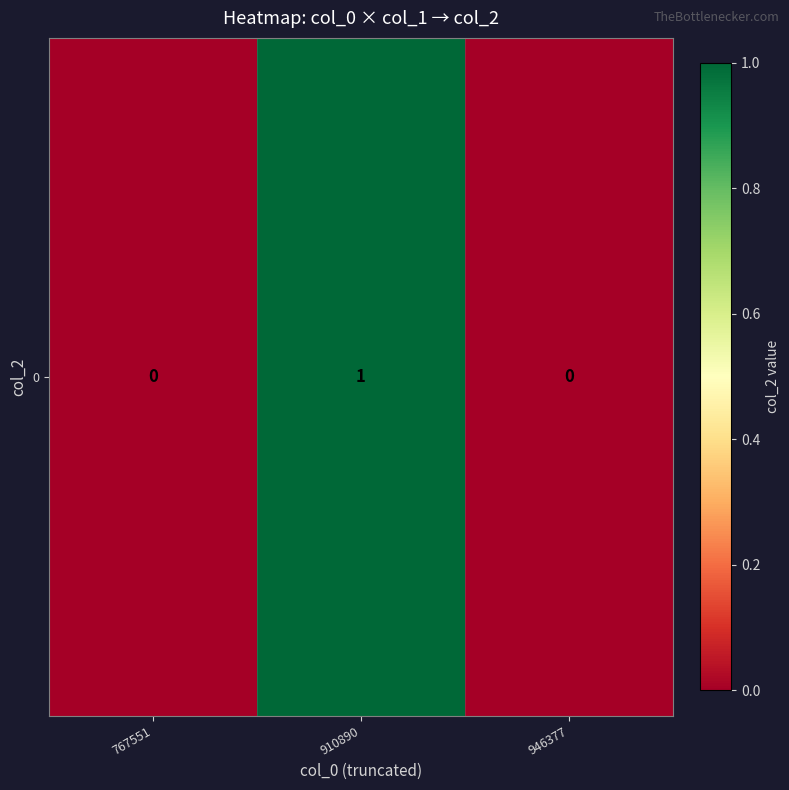

List the labels in order of value, largest first.

910890, 767551, 946377